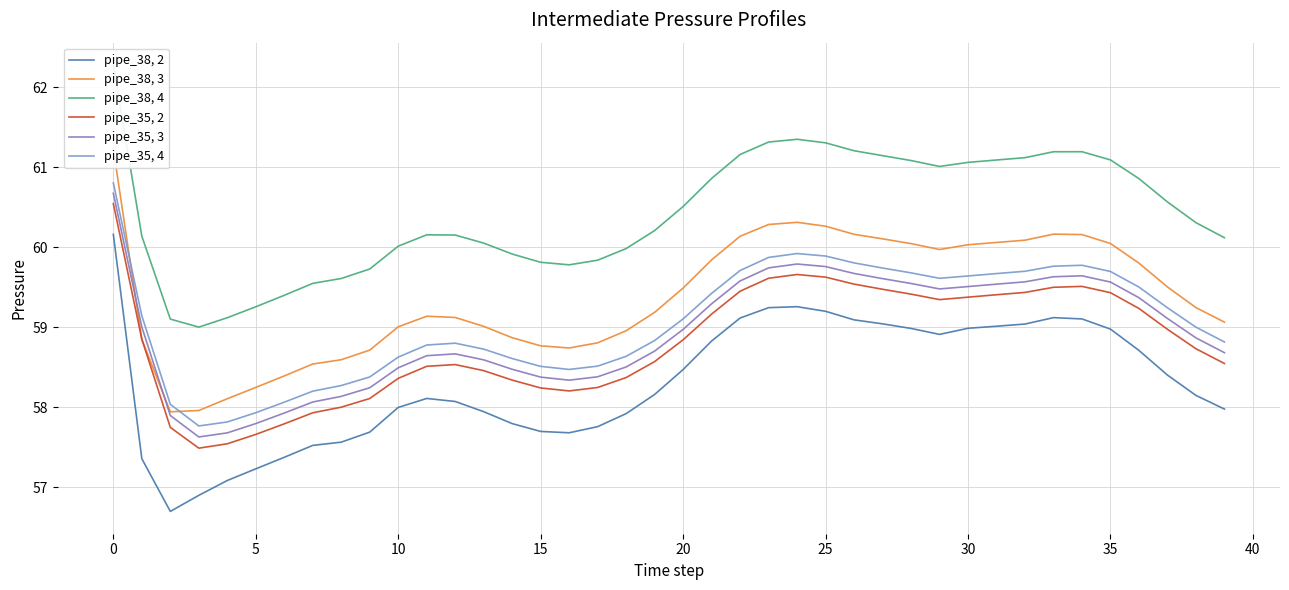

How many data points in pipe_35, 2 are less than 58?

7